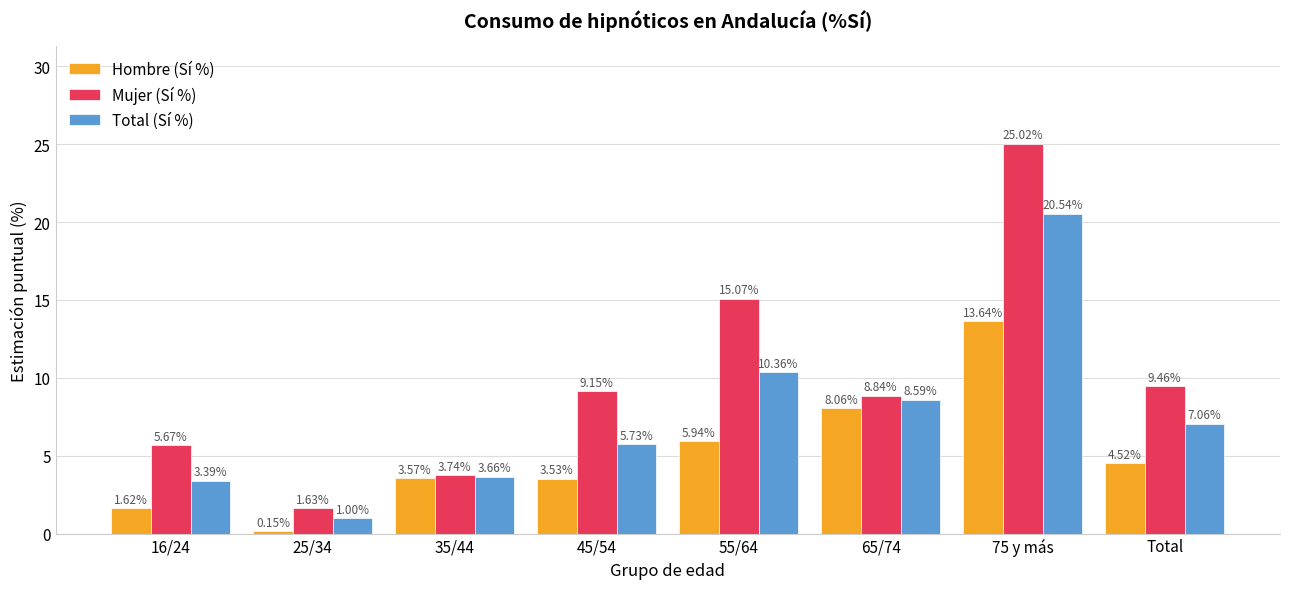

What is the difference between the second highest and minimum values in the Hombre (Sí %) series?

7.9